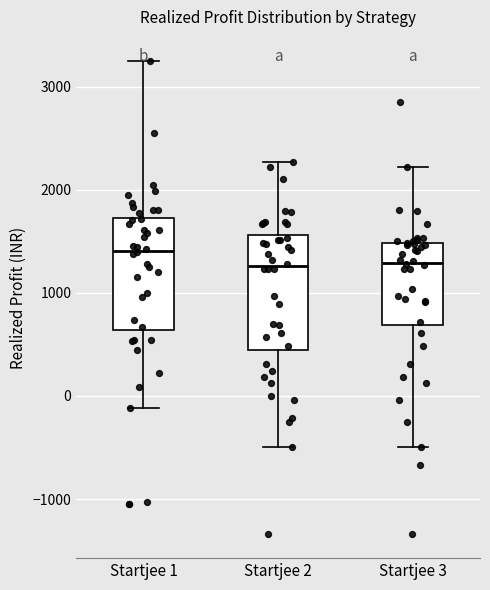

Reading left to right, read every box against the y-axis: the position of its median line, the range the box covers, and the ends of its whiskers. The values are not printed on the chart, so give them approximately, as read against the axis.

Startjee 1: median 1400, box 600 to 1700, whiskers -100 to 3300
Startjee 2: median 1300, box 400 to 1600, whiskers -500 to 2300
Startjee 3: median 1300, box 700 to 1500, whiskers -500 to 2200